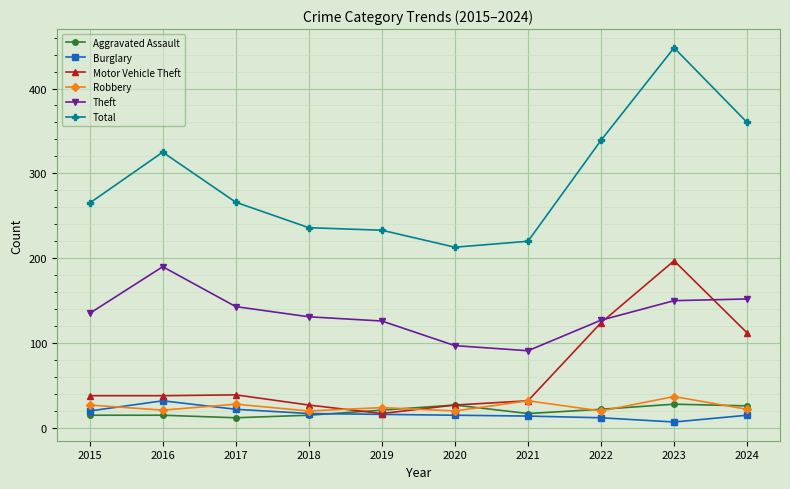

How many lines are shown in the chart?

6